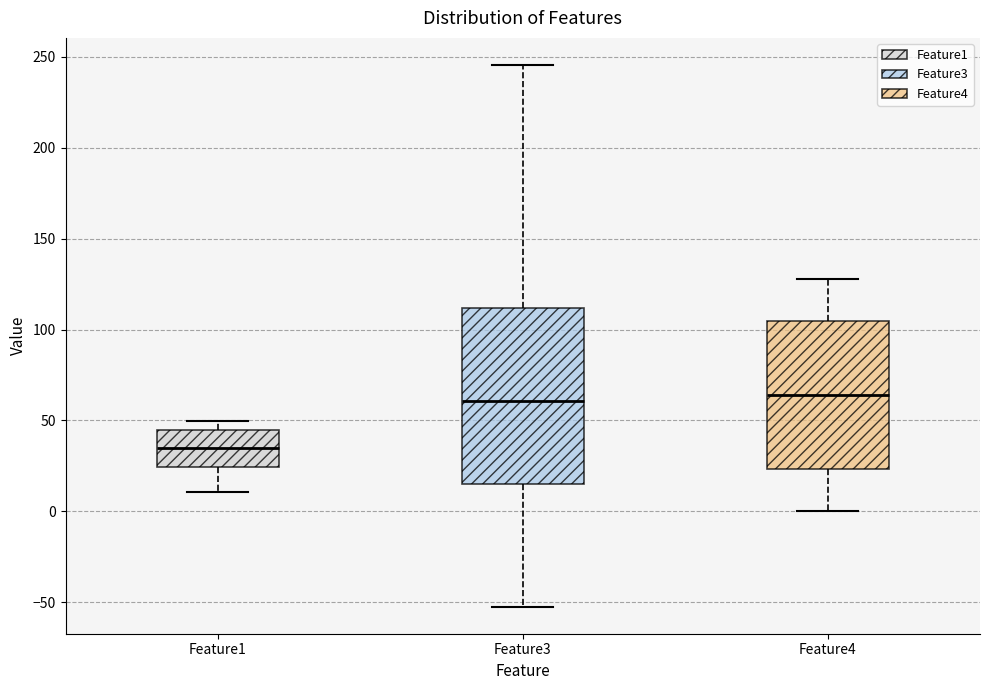

Which box's median line is the lowest?

Feature1